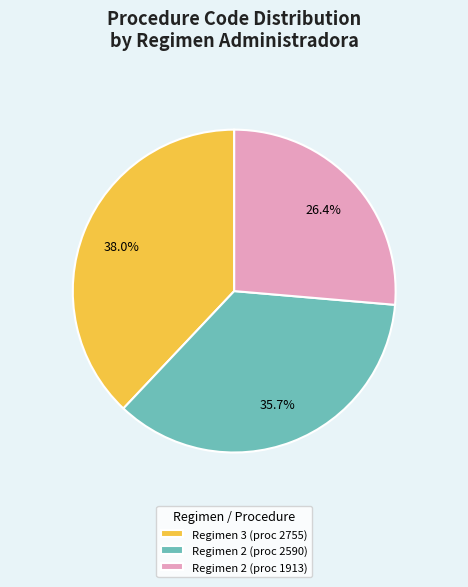

How much of the chart is everything except Regimen 2 (proc 1913)?

73.6%